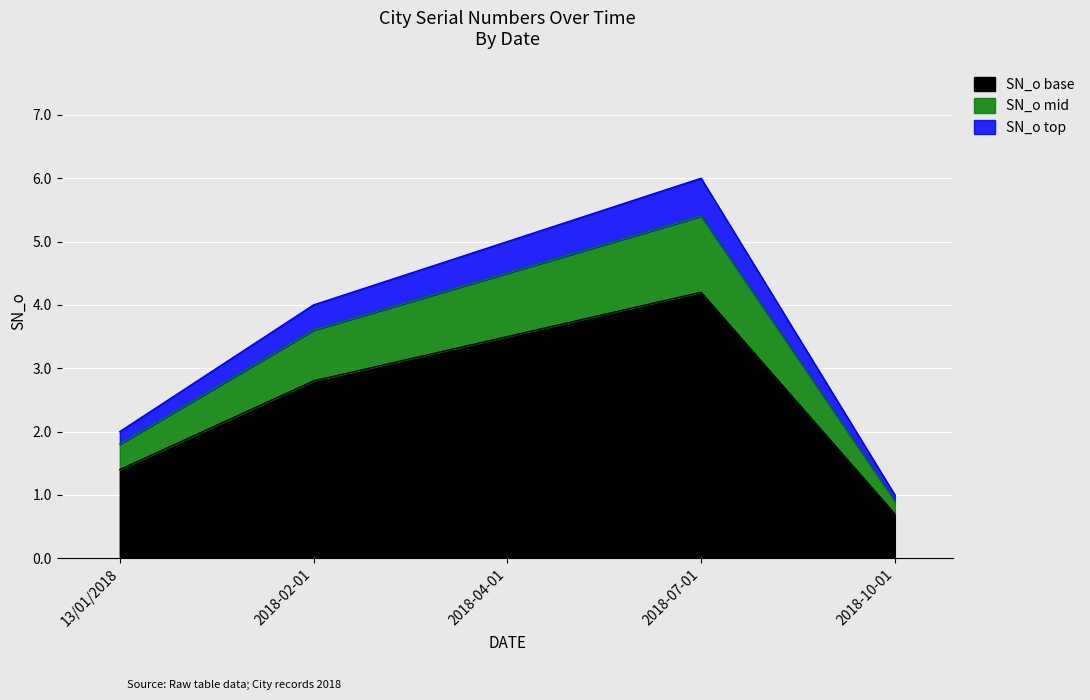

Reading left to right, extract all data points from this chart.

13/01/2018=1.4	2018-02-01=2.8	2018-04-01=3.5	2018-07-01=4.2	2018-10-01=0.7